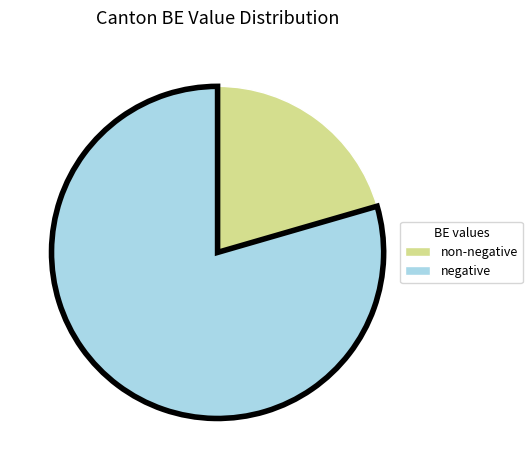

Does any single category account for the majority?

Yes